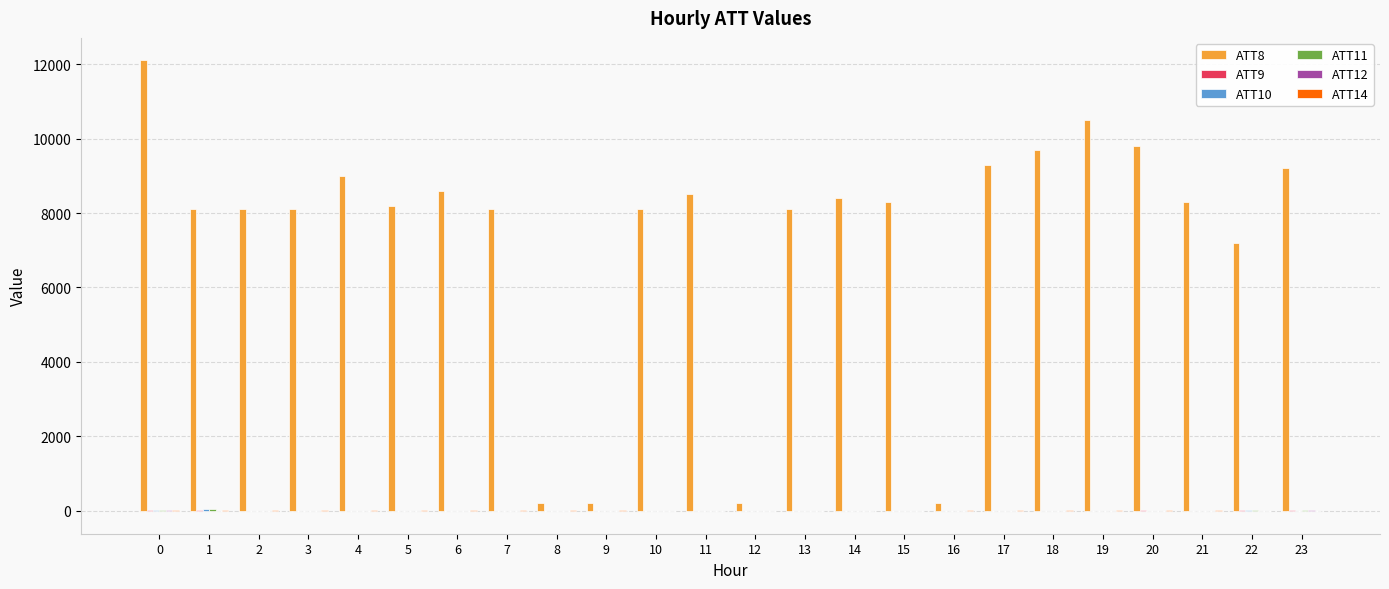

Which series has the widest spread of values?

ATT8